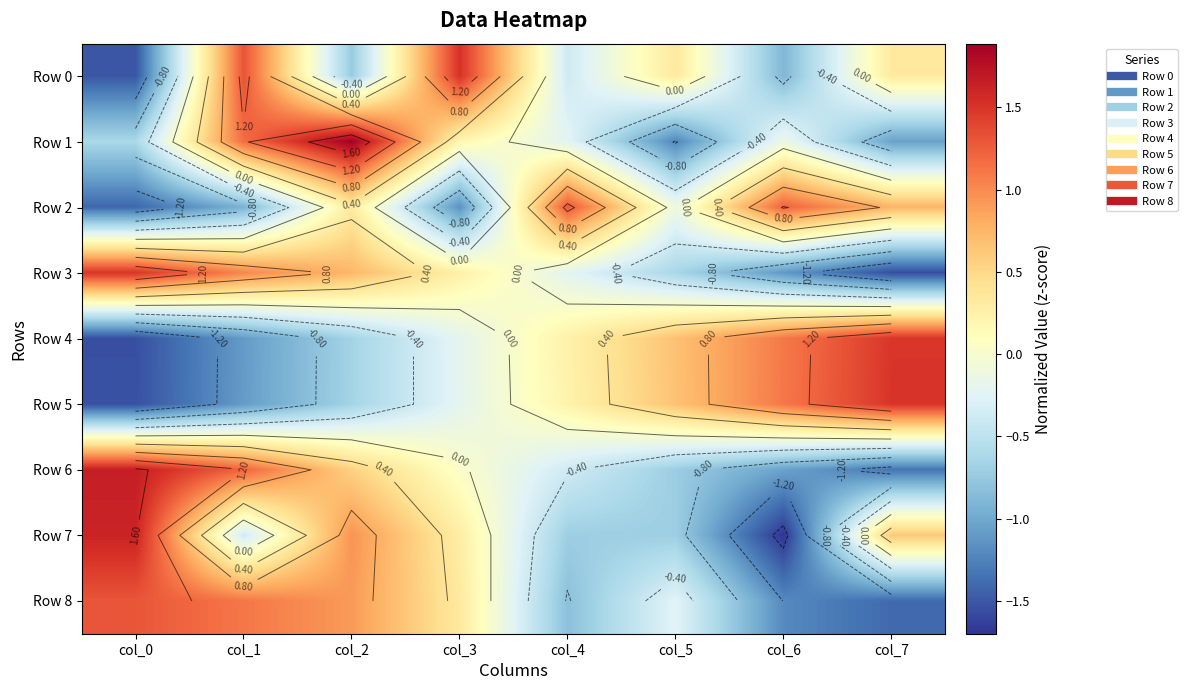

The value of Row 0 at col_2 is -0.7. True or false?

True